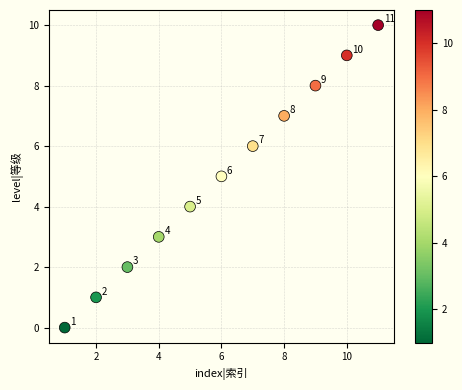

What is the range of Y values (max minus min)?

10